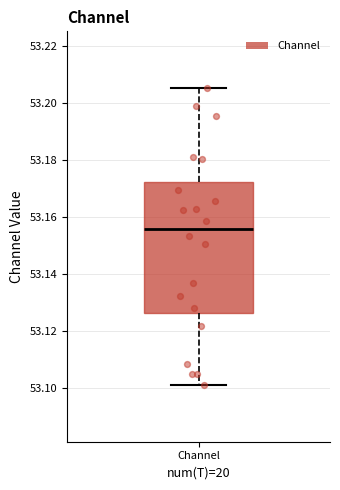

Transcribe this box plot: give where the median line is, the range the box spans, and where the two whiskers end, as read against the y-axis. The values are not printed on the chart, so give them approximately, as read against the axis.

median 53.156, box 53.126 to 53.172, whiskers 53.102 to 53.206